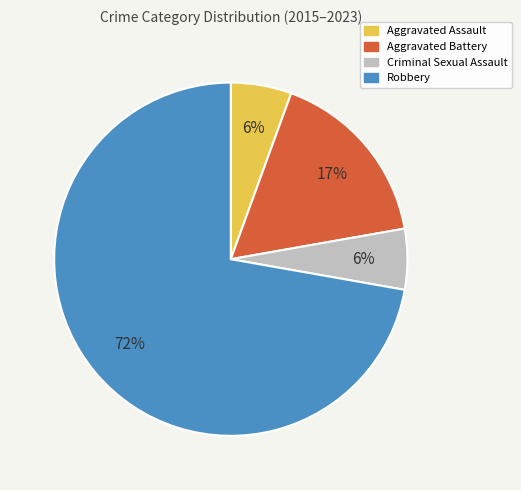

How many segments does this pie chart have?

4